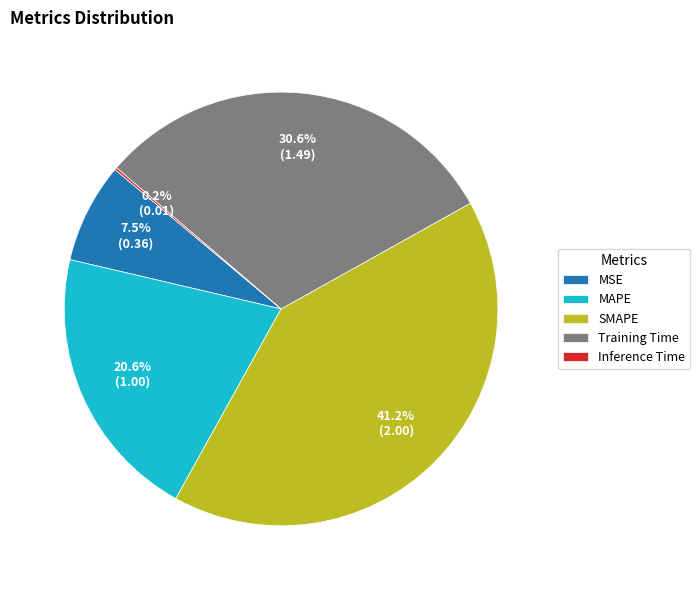

To the nearest percent, what percentage of the pie is Training Time?

31%